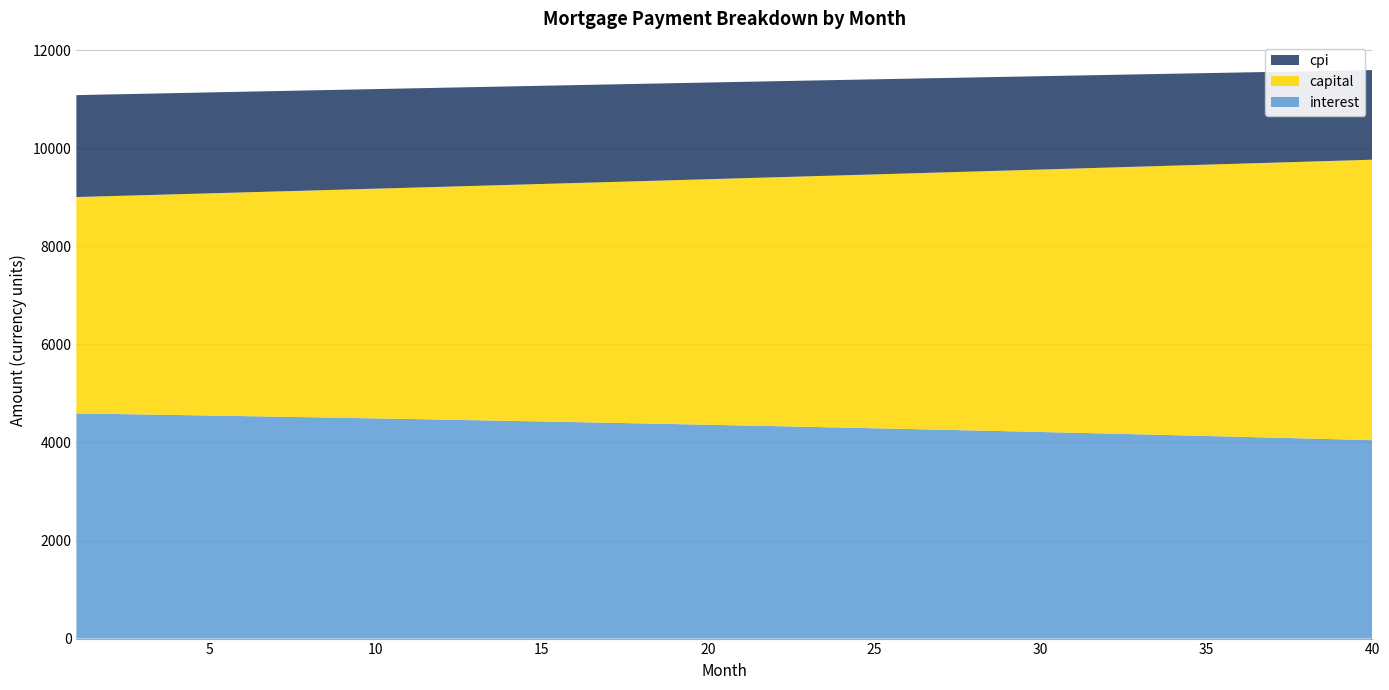

Reading right to left, list all the values displayed in this chart.

interest: 4046.9	4064.5	4081.9	4099.1	4116.1	4132.9	4149.5	4165.9	4182.1	4198.1	4213.9	4229.5	4245.0	4260.2	4275.2	4290.0	4304.7	4319.2	4333.4	4347.5	4361.4	4375.2	4388.7	4402.1	4415.3	4428.3	4441.2	4453.8	4466.3	4478.7	4490.8	4502.8	4514.6	4526.3	4537.8	4549.1	4560.3	4571.3	4582.2	4592.9
capital: 5720.0	5682.1	5644.4	5607.0	5569.8	5532.9	5496.2	5459.7	5423.5	5387.6	5351.8	5316.3	5281.1	5246.0	5211.3	5176.7	5142.4	5108.3	5074.4	5040.7	5007.3	4974.1	4941.1	4908.3	4875.8	4843.4	4811.3	4779.4	4747.7	4716.2	4685.0	4653.9	4623.0	4592.4	4561.9	4531.6	4501.6	4471.7	4442.1	4412.6
cpi: 1827.6	1835.7	1843.7	1851.6	1859.4	1867.1	1874.7	1882.2	1889.7	1897.0	1904.3	1911.4	1918.5	1925.5	1932.4	1939.2	1946.0	1952.6	1959.2	1965.6	1972.0	1978.4	1984.6	1990.7	1996.8	2002.8	2008.7	2014.5	2020.3	2025.9	2031.5	2037.0	2042.5	2047.8	2053.1	2058.3	2063.5	2068.6	2073.6	2078.5